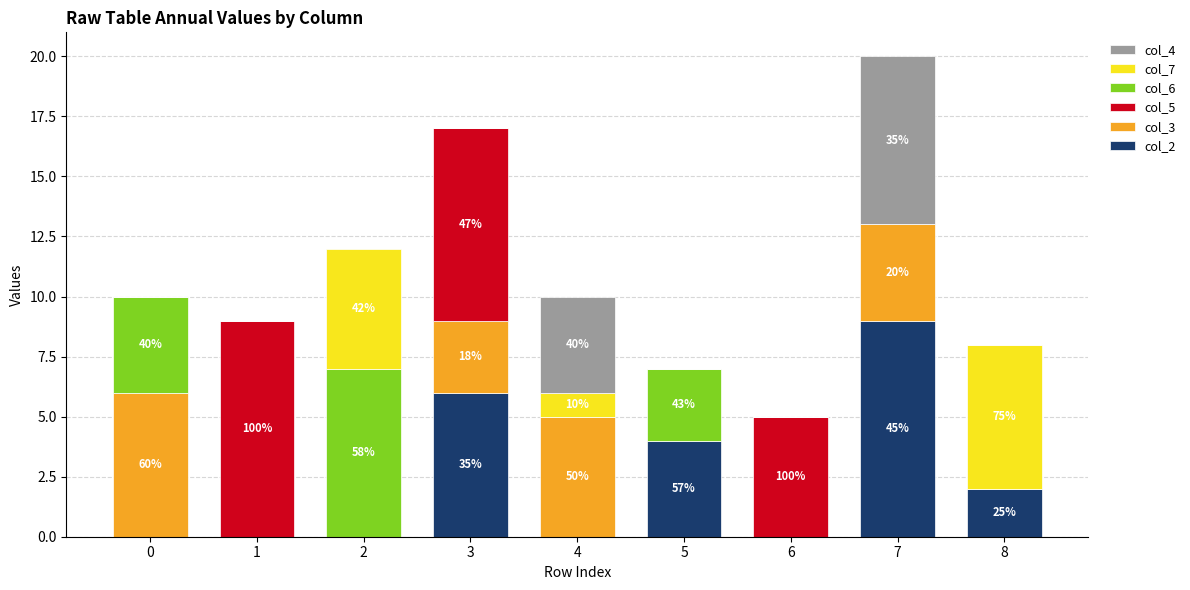

The col_2 series shows 5 at 5. True or false?

False